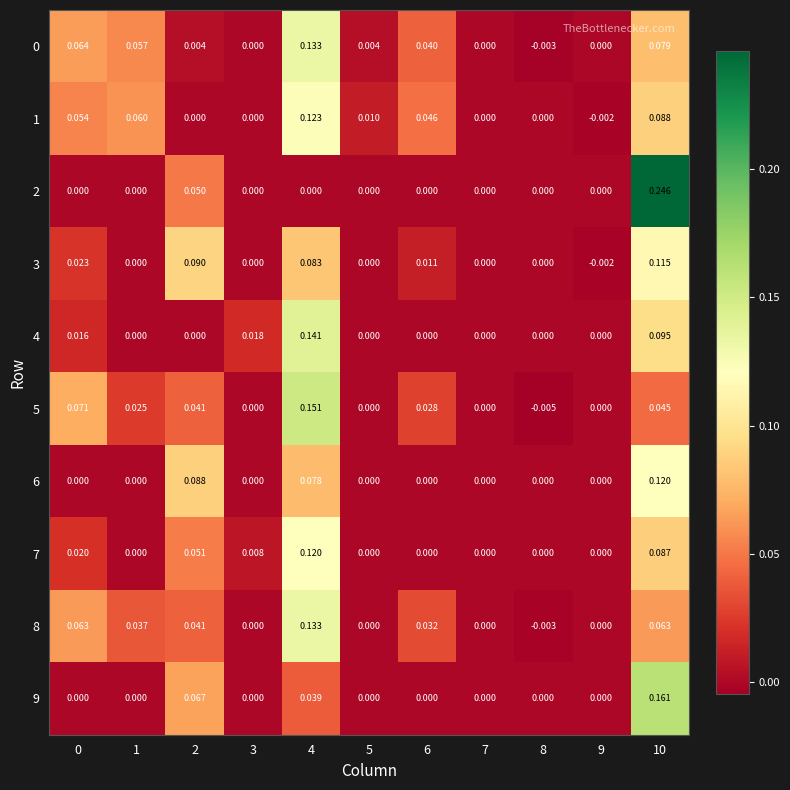

Is the value of 5 at 1 greater than the value of 1 at 5?

Yes